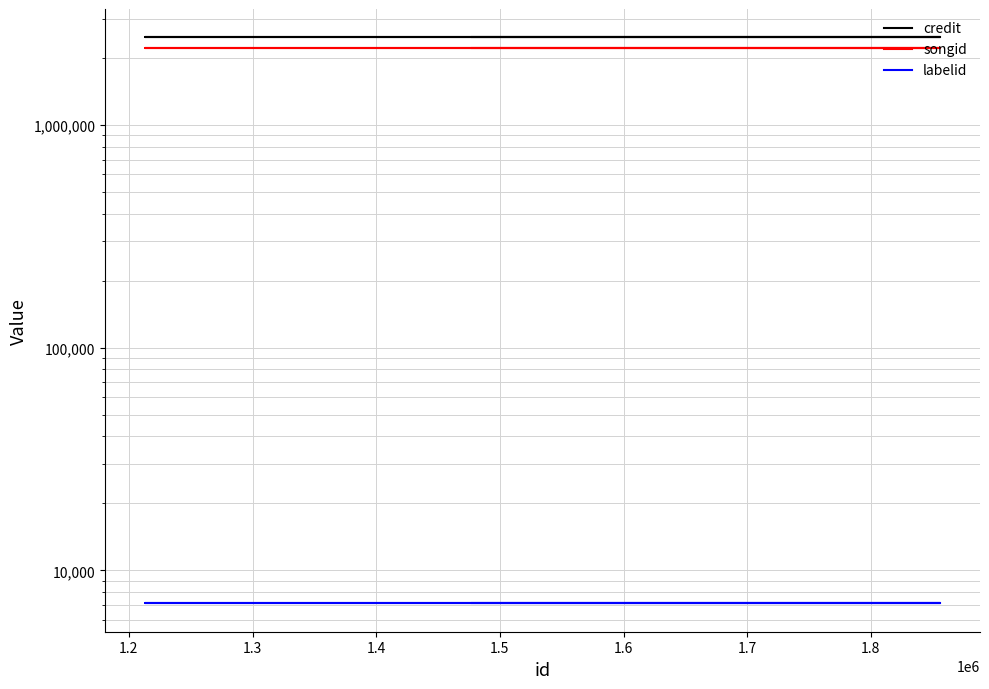

Reading right to left, extract all data points from this chart.

credit: 2478370	2478370	2478370	2478370	2478370
songid: 2210039	2210039	2210039	2210039	2210039
labelid: 7104	7104	7104	7104	7104